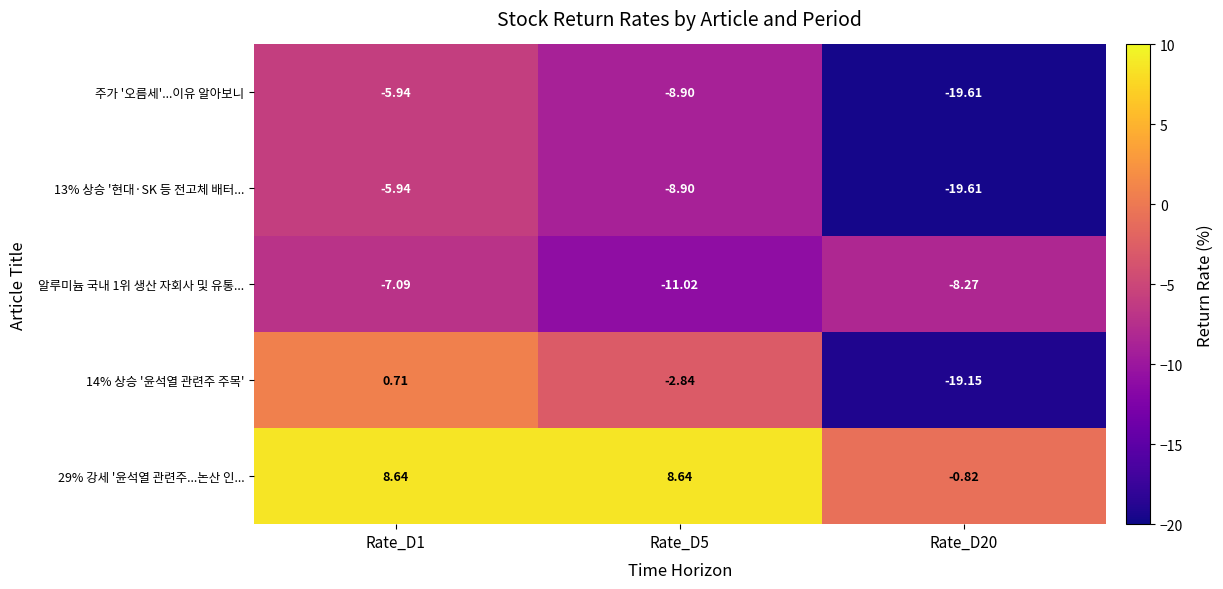

Is the value of 29% 강세 '윤석열 관련주...논산 인... at Rate_D20 greater than the value of 알루미늄 국내 1위 생산 자회사 및 유통... at Rate_D5?

Yes